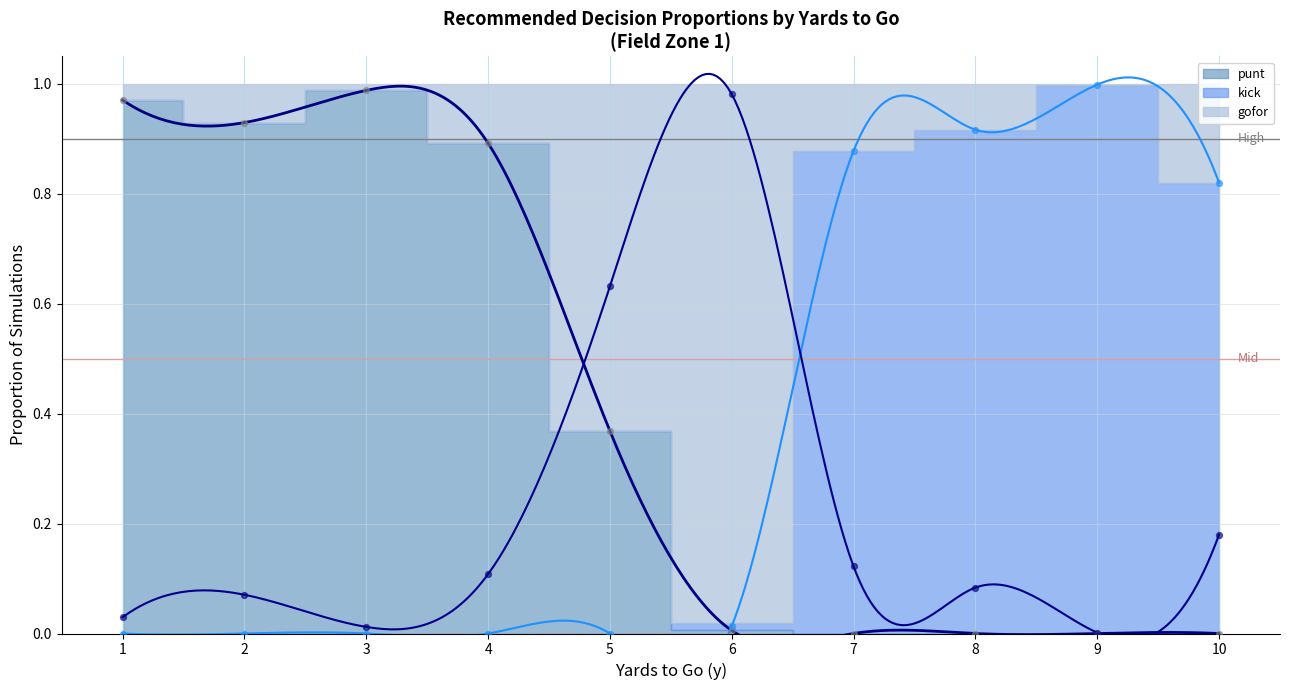

At how many categories does at least one series exceed 0?

10